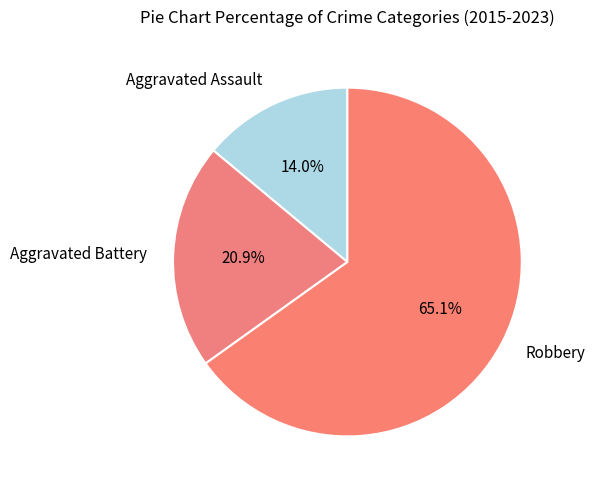

To the nearest percent, what is the combined percentage of Aggravated Battery and Aggravated Assault?

35%